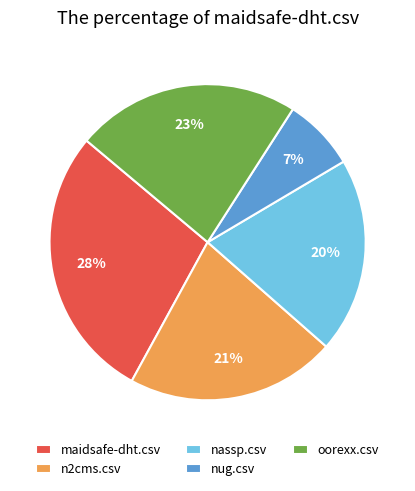

How many segments does this pie chart have?

5